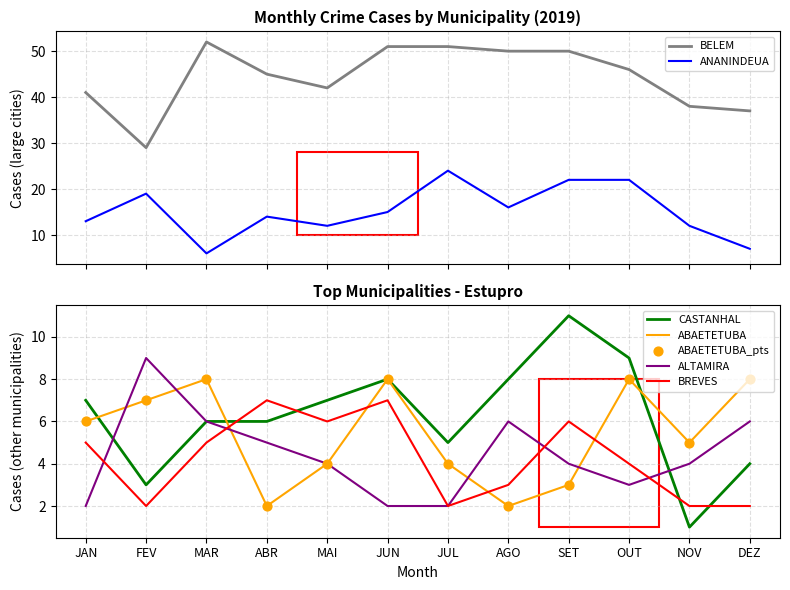

Which series has the largest total across all categories?

BELEM